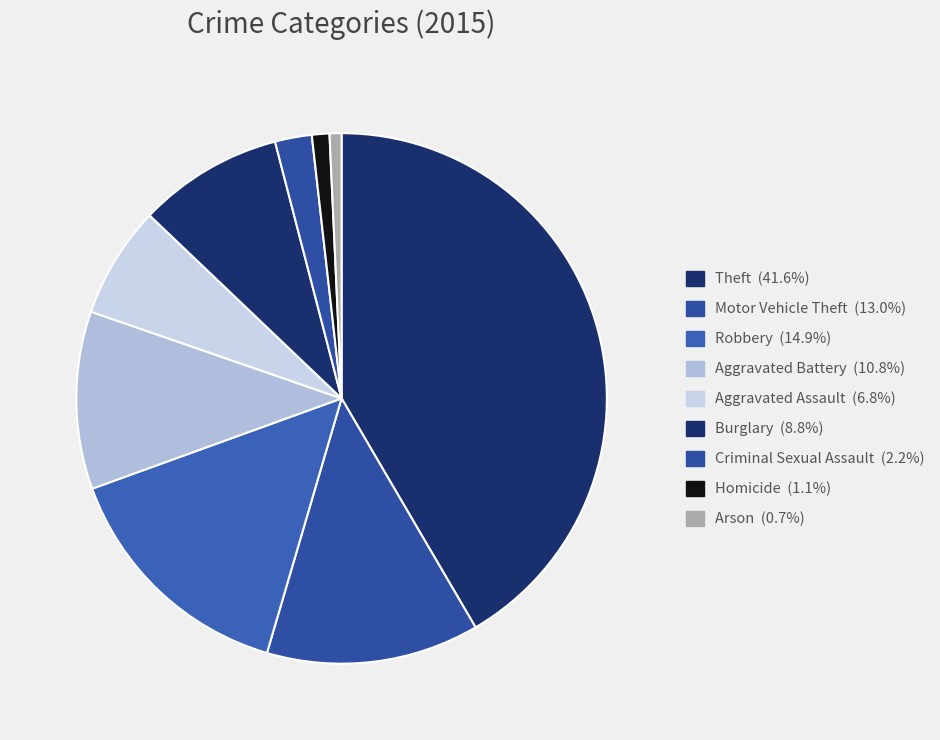

Does Arson account for over 50% of the chart?

No